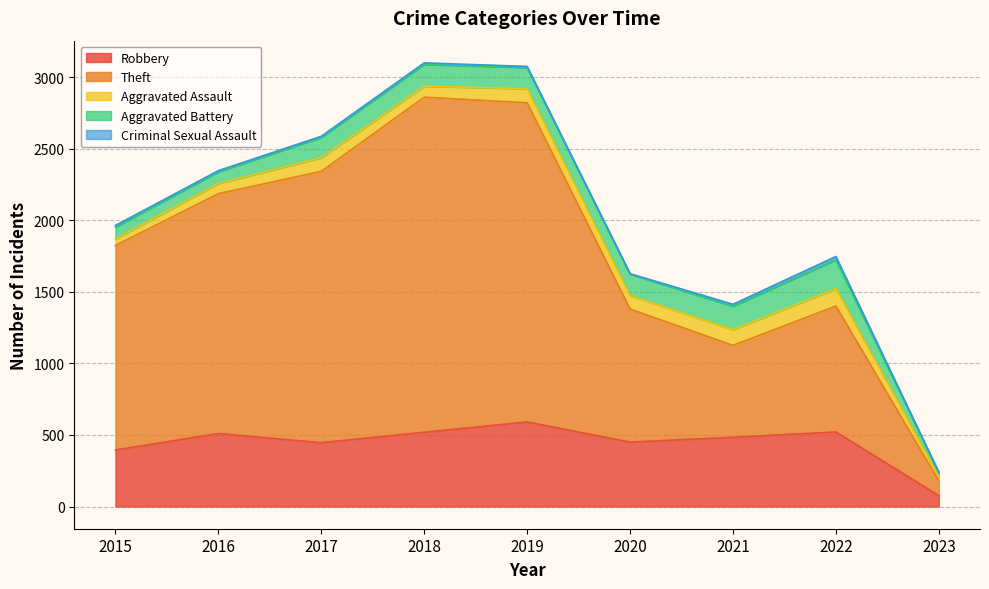

List the labels in order of Aggravated Assault value, smallest first.

2023, 2015, 2016, 2018, 2020, 2017, 2019, 2021, 2022